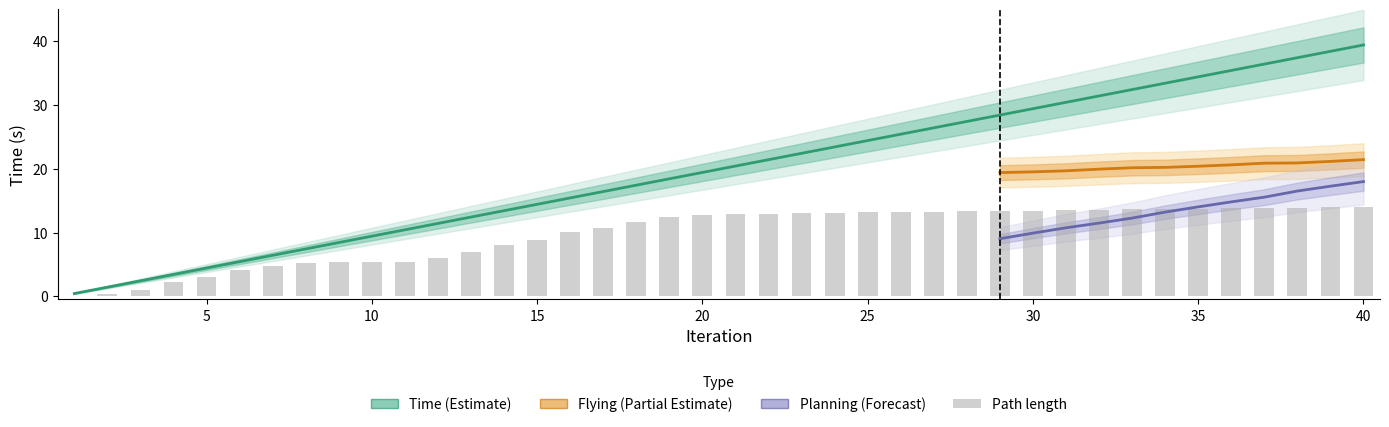

Which label corresponds to the largest value in the chart?

40